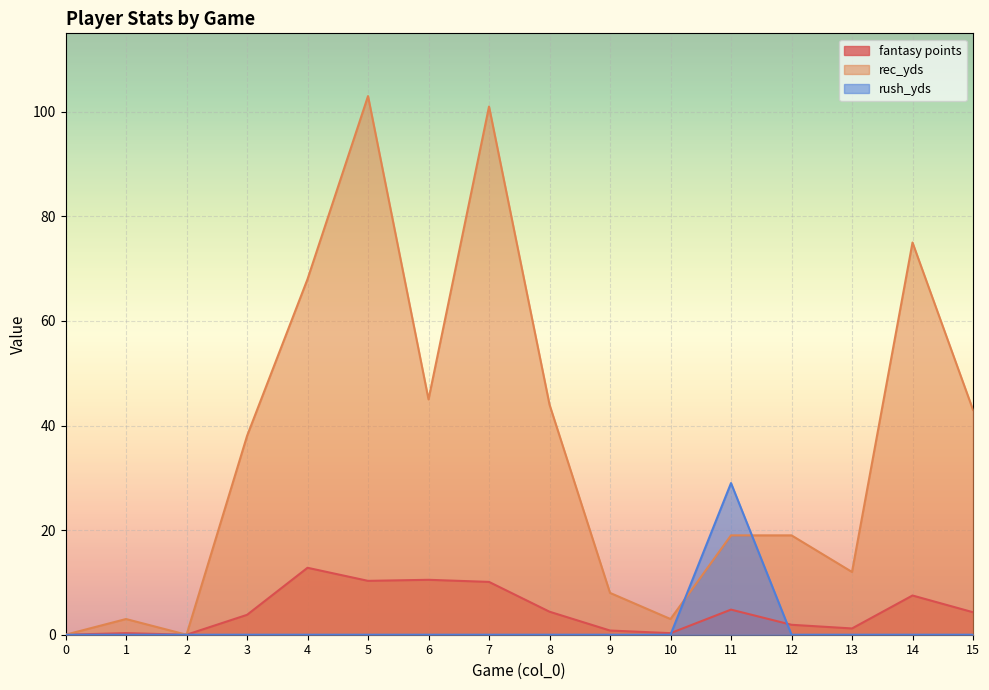

List the labels in order of fantasy points value, largest first.

4, 6, 5, 7, 14, 11, 8, 15, 3, 12, 13, 9, 1, 10, 0, 2